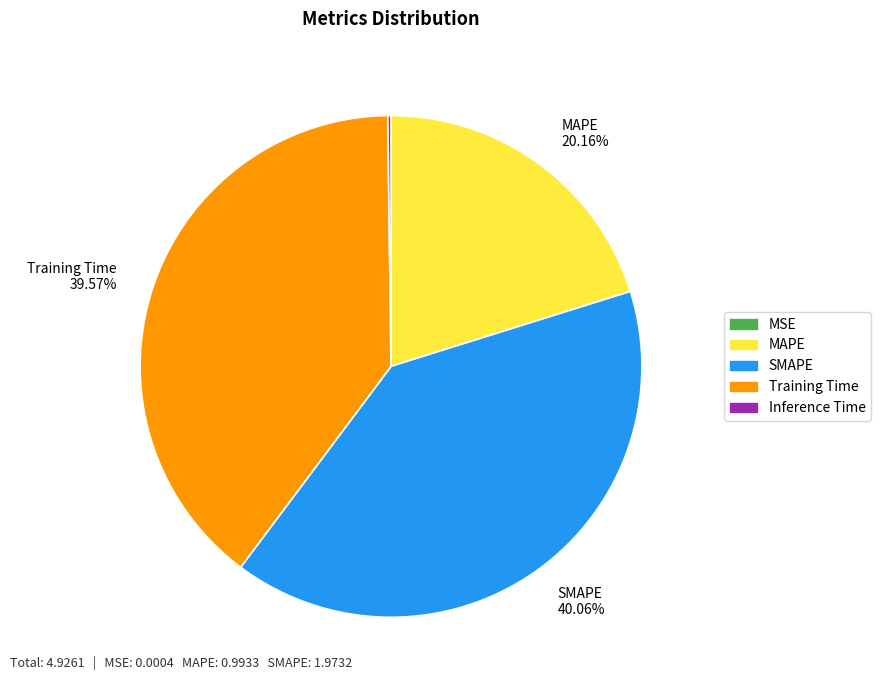

Does any single category account for the majority?

No